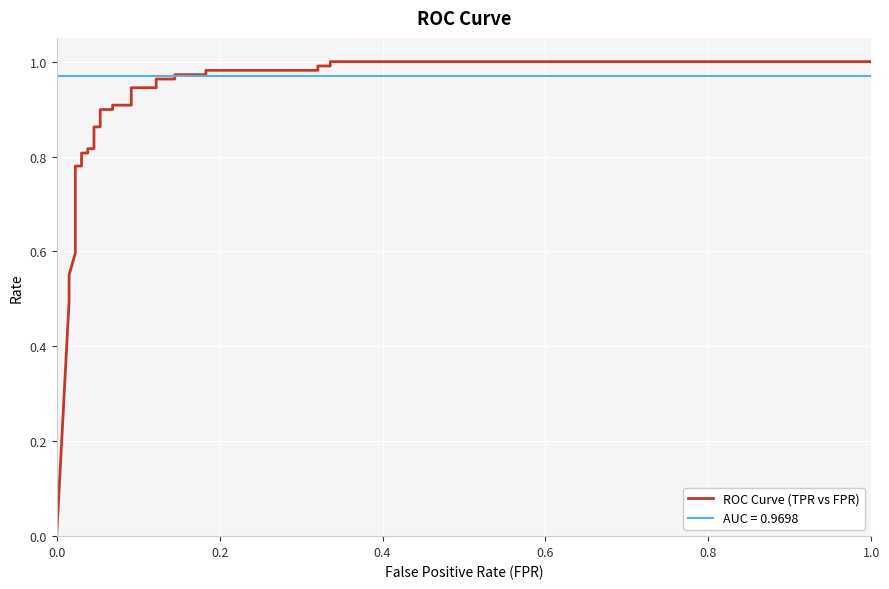

Reading left to right, transcribe all the data shown in this chart.

0.0	0.5	0.6	0.6	0.6	0.6	0.8	0.8	0.8	0.8	0.8	0.8	0.9	0.9	0.9	0.9	0.9	0.9	0.9	0.9	1.0	1.0	1.0	1.0	1.0	1.0	1.0	1.0	1.0	1.0